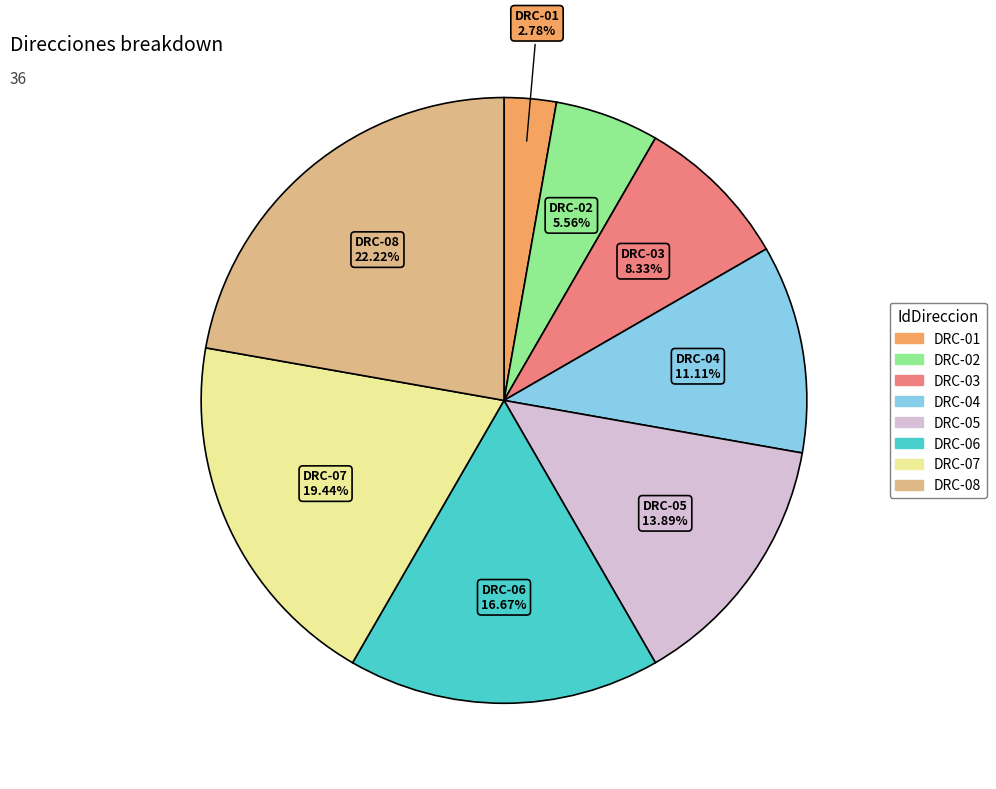

To the nearest percent, what is the average slice percentage?

12%